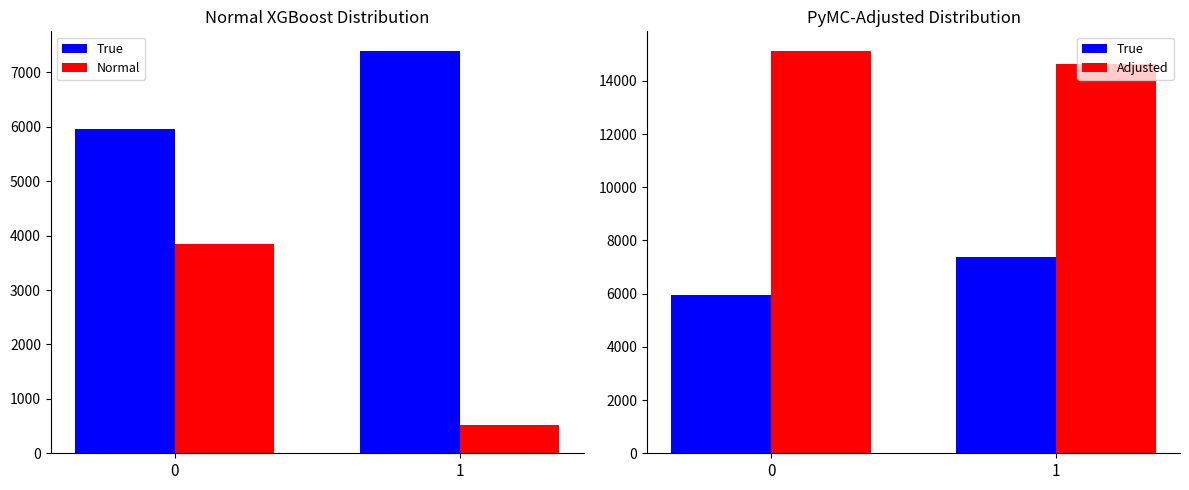

How many distinct data groups are displayed?

3